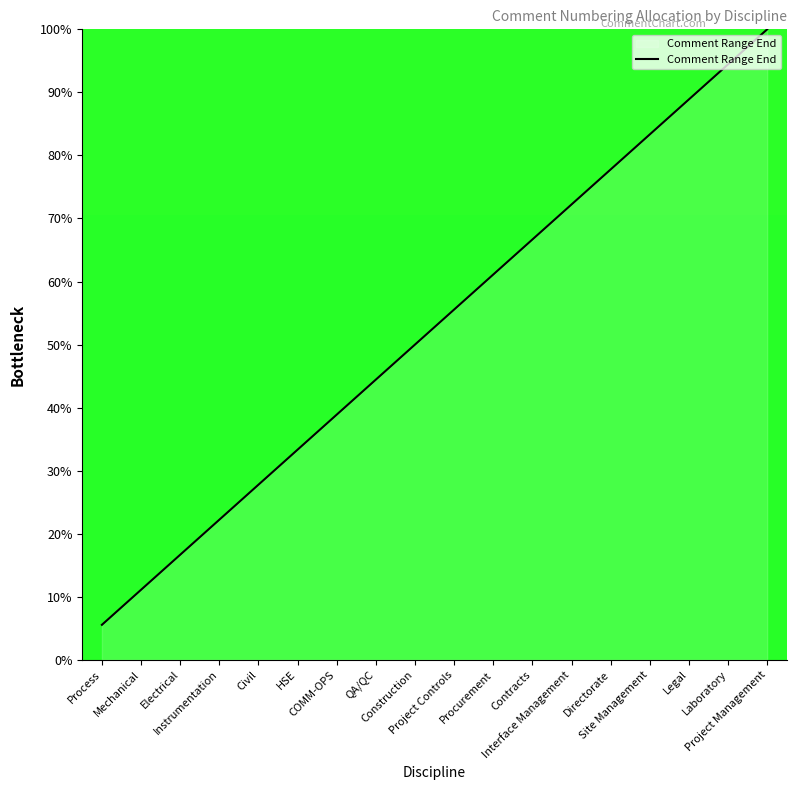

What is the average value?

52.8